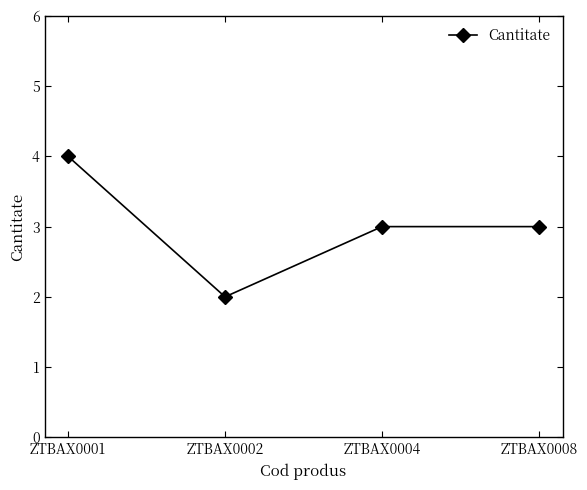

What value does the data have at ZTBAX0001?

4